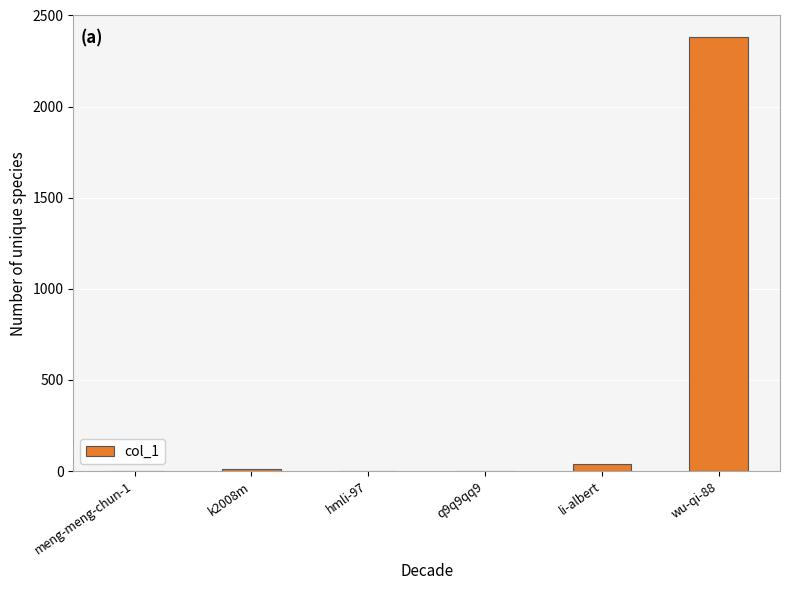

Is it true that the value at q9q9qq9 is 1300?

False